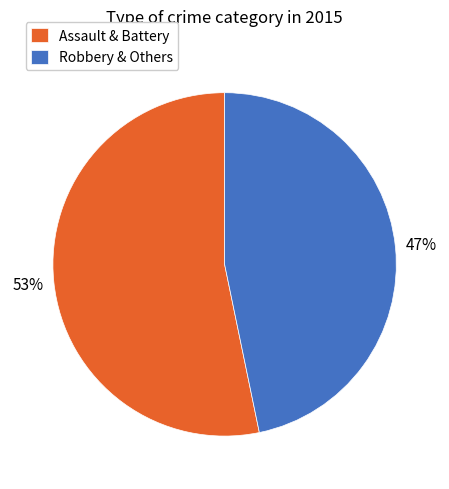

To the nearest percent, what portion does Robbery & Others represent?

47%